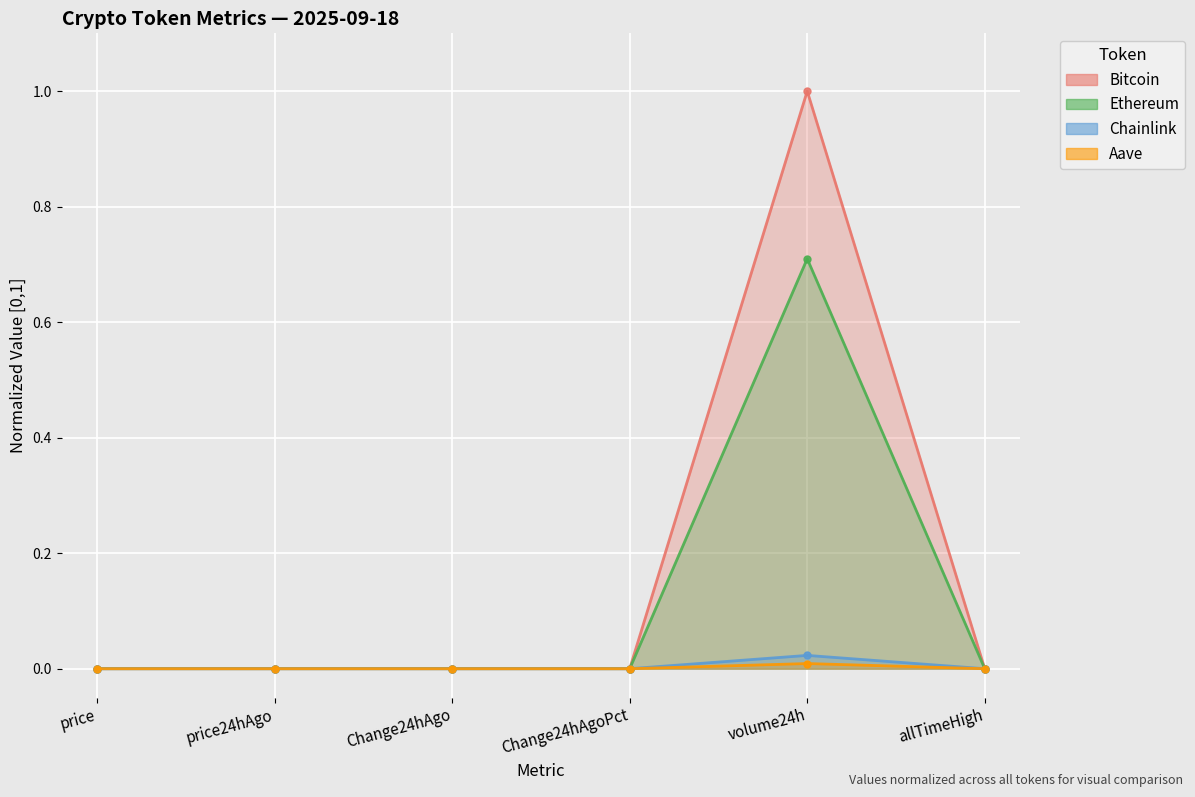

After their last crossing, which series has the higher values: Chainlink or Bitcoin?

Bitcoin